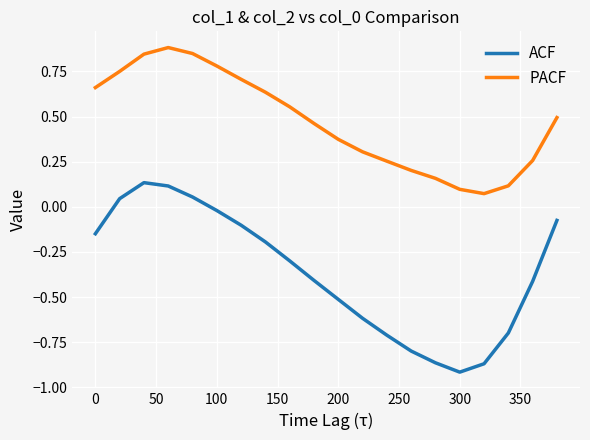

What is the maximum value shown in the chart?

0.9